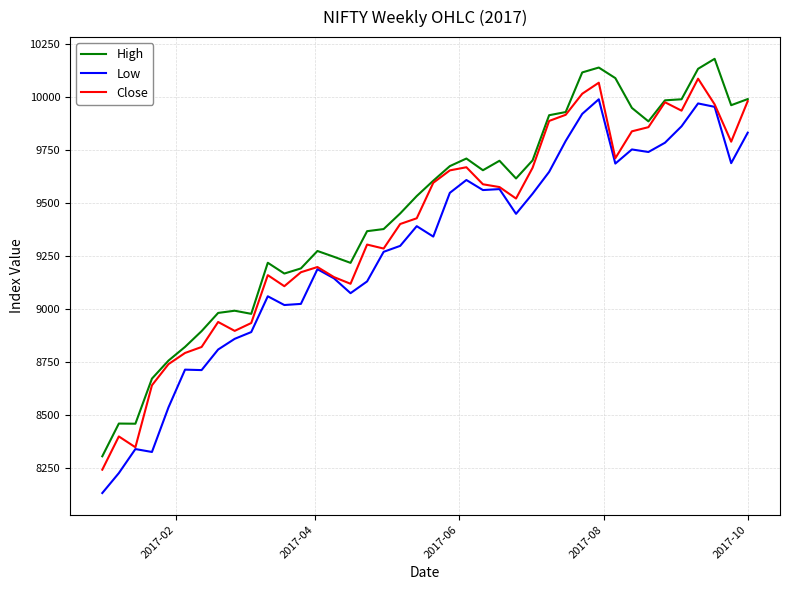

Rank the series by their maximum value, from lowest to highest.

Low, Close, High